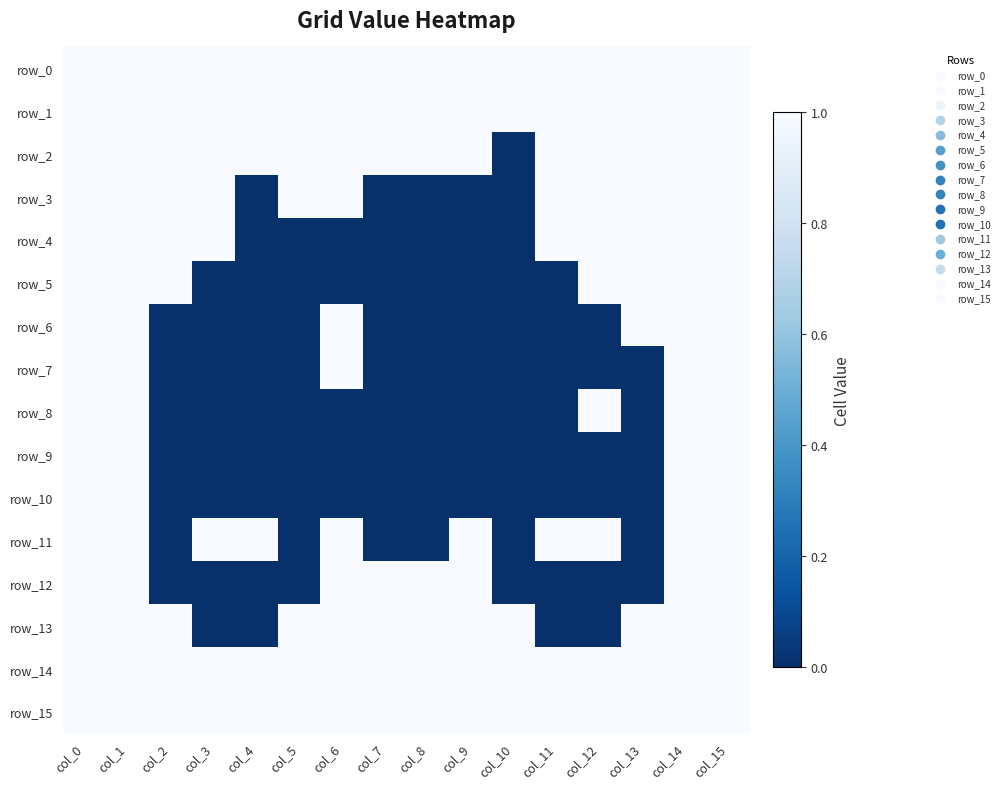

Reading right to left, extract all data points from this chart.

row_0: col_15=1	col_14=1	col_13=1	col_12=1	col_11=1	col_10=1	col_9=1	col_8=1	col_7=1	col_6=1	col_5=1	col_4=1	col_3=1	col_2=1	col_1=1	col_0=1
row_1: col_15=1	col_14=1	col_13=1	col_12=1	col_11=1	col_10=1	col_9=1	col_8=1	col_7=1	col_6=1	col_5=1	col_4=1	col_3=1	col_2=1	col_1=1	col_0=1
row_2: col_15=1	col_14=1	col_13=1	col_12=1	col_11=1	col_10=0	col_9=1	col_8=1	col_7=1	col_6=1	col_5=1	col_4=1	col_3=1	col_2=1	col_1=1	col_0=1
row_3: col_15=1	col_14=1	col_13=1	col_12=1	col_11=1	col_10=0	col_9=0	col_8=0	col_7=0	col_6=1	col_5=1	col_4=0	col_3=1	col_2=1	col_1=1	col_0=1
row_4: col_15=1	col_14=1	col_13=1	col_12=1	col_11=1	col_10=0	col_9=0	col_8=0	col_7=0	col_6=0	col_5=0	col_4=0	col_3=1	col_2=1	col_1=1	col_0=1
row_5: col_15=1	col_14=1	col_13=1	col_12=1	col_11=0	col_10=0	col_9=0	col_8=0	col_7=0	col_6=0	col_5=0	col_4=0	col_3=0	col_2=1	col_1=1	col_0=1
row_6: col_15=1	col_14=1	col_13=1	col_12=0	col_11=0	col_10=0	col_9=0	col_8=0	col_7=0	col_6=1	col_5=0	col_4=0	col_3=0	col_2=0	col_1=1	col_0=1
row_7: col_15=1	col_14=1	col_13=0	col_12=0	col_11=0	col_10=0	col_9=0	col_8=0	col_7=0	col_6=1	col_5=0	col_4=0	col_3=0	col_2=0	col_1=1	col_0=1
row_8: col_15=1	col_14=1	col_13=0	col_12=1	col_11=0	col_10=0	col_9=0	col_8=0	col_7=0	col_6=0	col_5=0	col_4=0	col_3=0	col_2=0	col_1=1	col_0=1
row_9: col_15=1	col_14=1	col_13=0	col_12=0	col_11=0	col_10=0	col_9=0	col_8=0	col_7=0	col_6=0	col_5=0	col_4=0	col_3=0	col_2=0	col_1=1	col_0=1
row_10: col_15=1	col_14=1	col_13=0	col_12=0	col_11=0	col_10=0	col_9=0	col_8=0	col_7=0	col_6=0	col_5=0	col_4=0	col_3=0	col_2=0	col_1=1	col_0=1
row_11: col_15=1	col_14=1	col_13=0	col_12=1	col_11=1	col_10=0	col_9=1	col_8=0	col_7=0	col_6=1	col_5=0	col_4=1	col_3=1	col_2=0	col_1=1	col_0=1
row_12: col_15=1	col_14=1	col_13=0	col_12=0	col_11=0	col_10=0	col_9=1	col_8=1	col_7=1	col_6=1	col_5=0	col_4=0	col_3=0	col_2=0	col_1=1	col_0=1
row_13: col_15=1	col_14=1	col_13=1	col_12=0	col_11=0	col_10=1	col_9=1	col_8=1	col_7=1	col_6=1	col_5=1	col_4=0	col_3=0	col_2=1	col_1=1	col_0=1
row_14: col_15=1	col_14=1	col_13=1	col_12=1	col_11=1	col_10=1	col_9=1	col_8=1	col_7=1	col_6=1	col_5=1	col_4=1	col_3=1	col_2=1	col_1=1	col_0=1
row_15: col_15=1	col_14=1	col_13=1	col_12=1	col_11=1	col_10=1	col_9=1	col_8=1	col_7=1	col_6=1	col_5=1	col_4=1	col_3=1	col_2=1	col_1=1	col_0=1